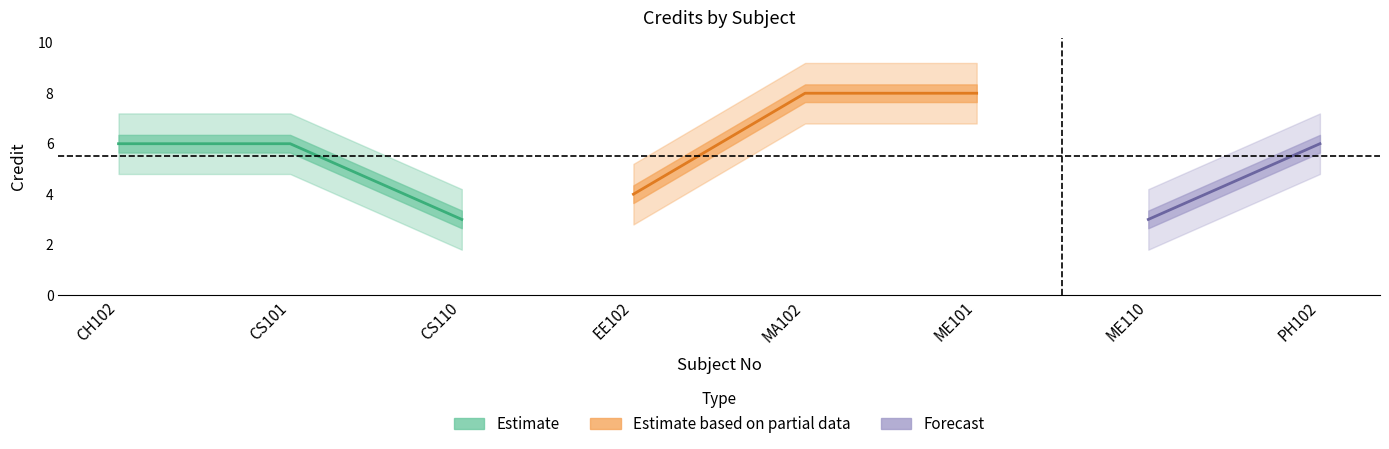

What is the maximum value shown in the chart?

8